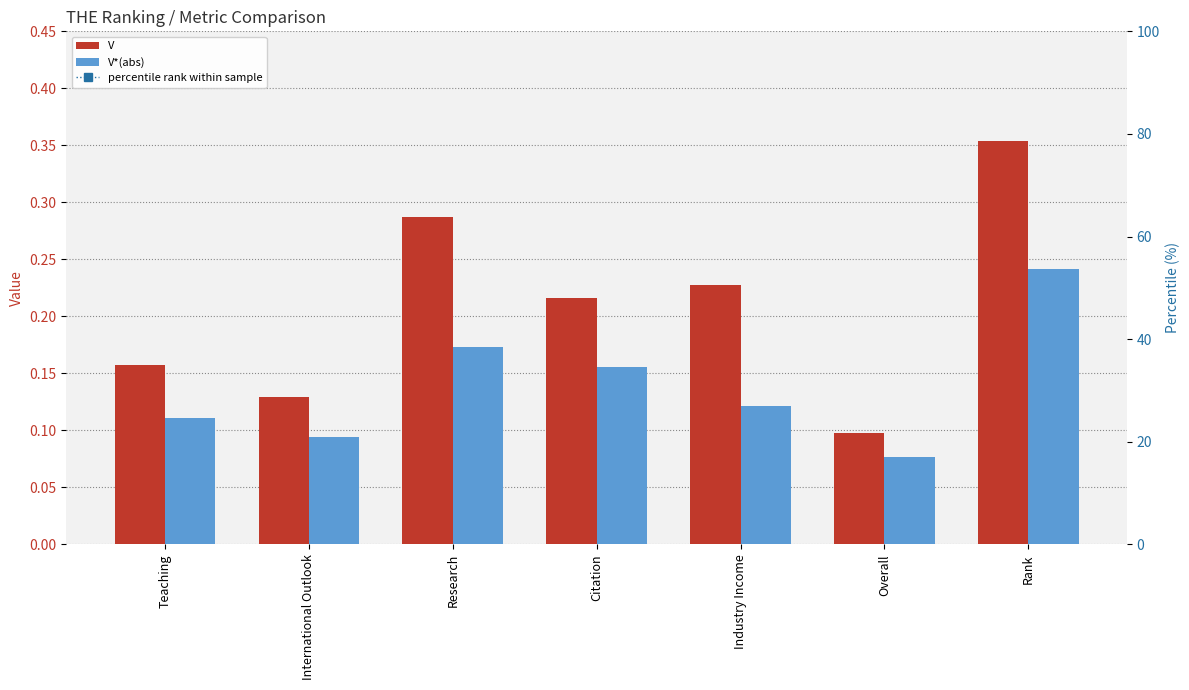

Are the bars horizontal?

No